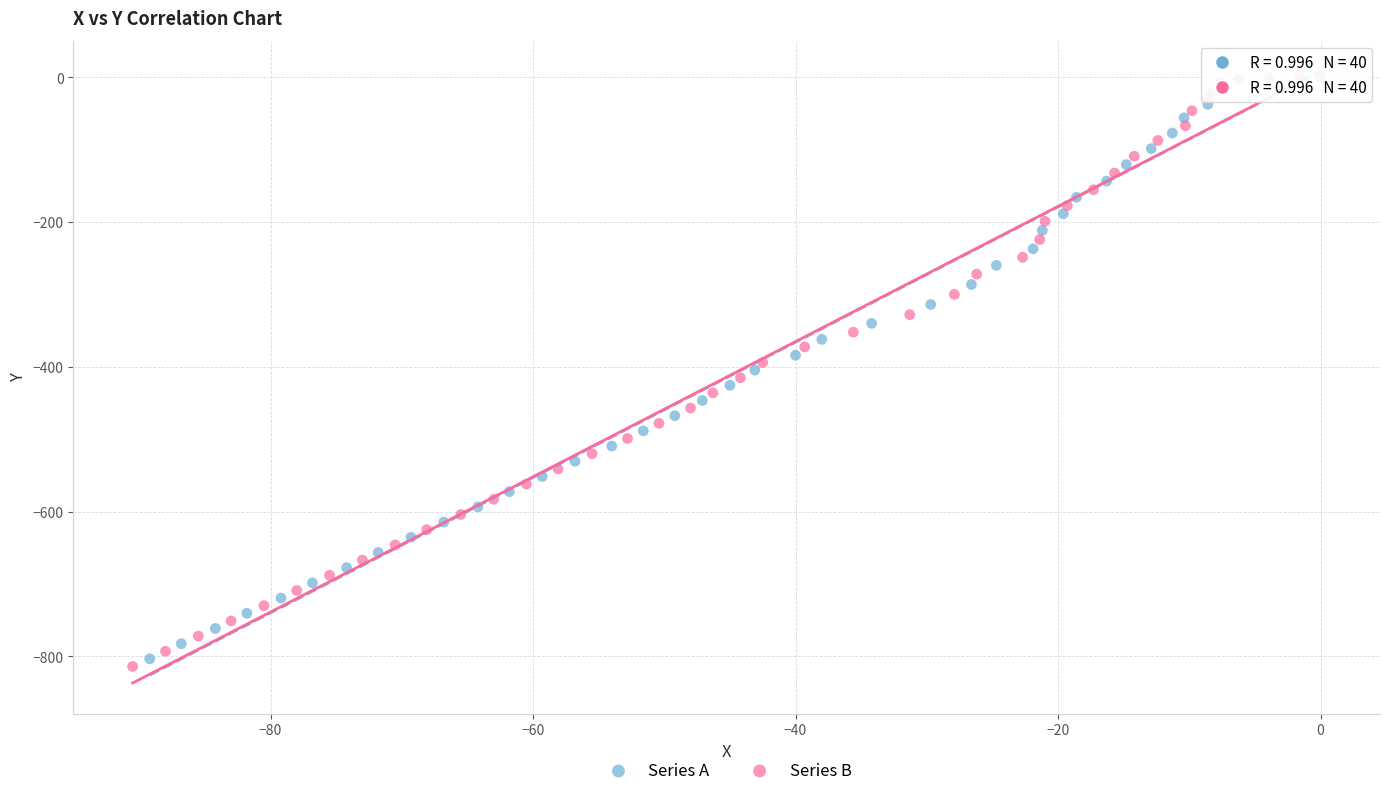

Which series reaches the minimum Y coordinate?

Series B